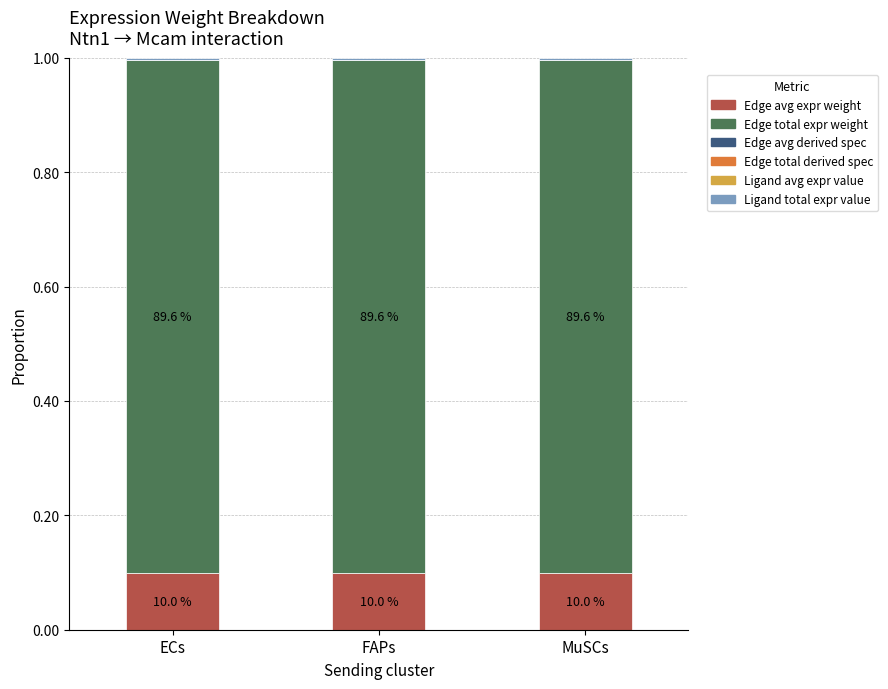

Which has a higher value, FAPs or MuSCs?

FAPs